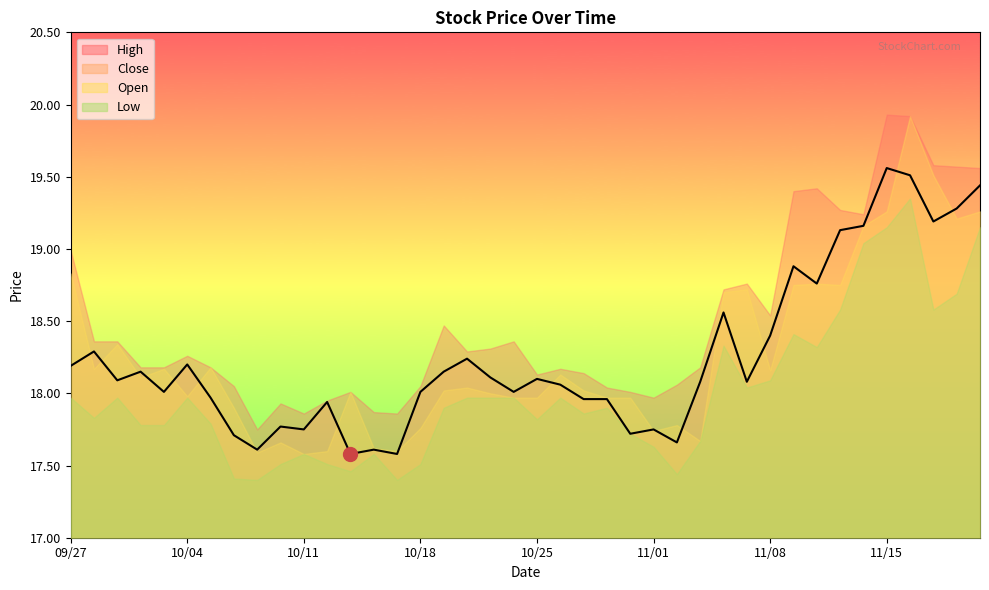

Which has a higher value, 10/08 or 11/13?

11/13